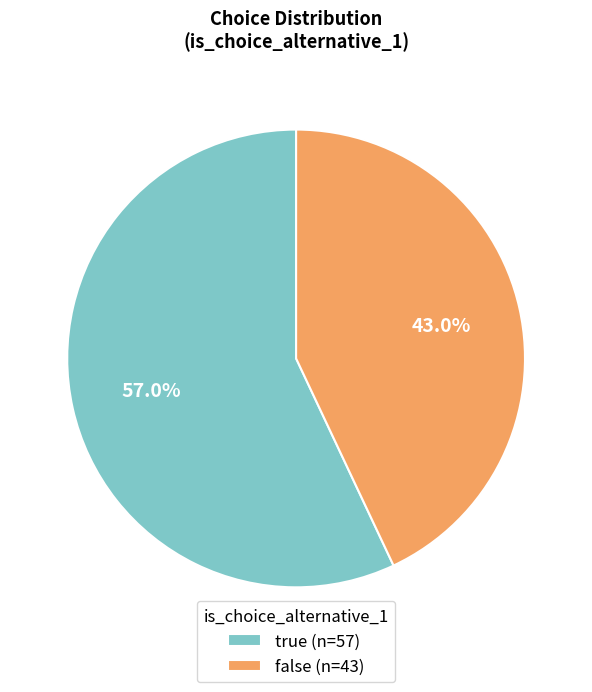

To the nearest percent, what percentage of the pie is false?

43%